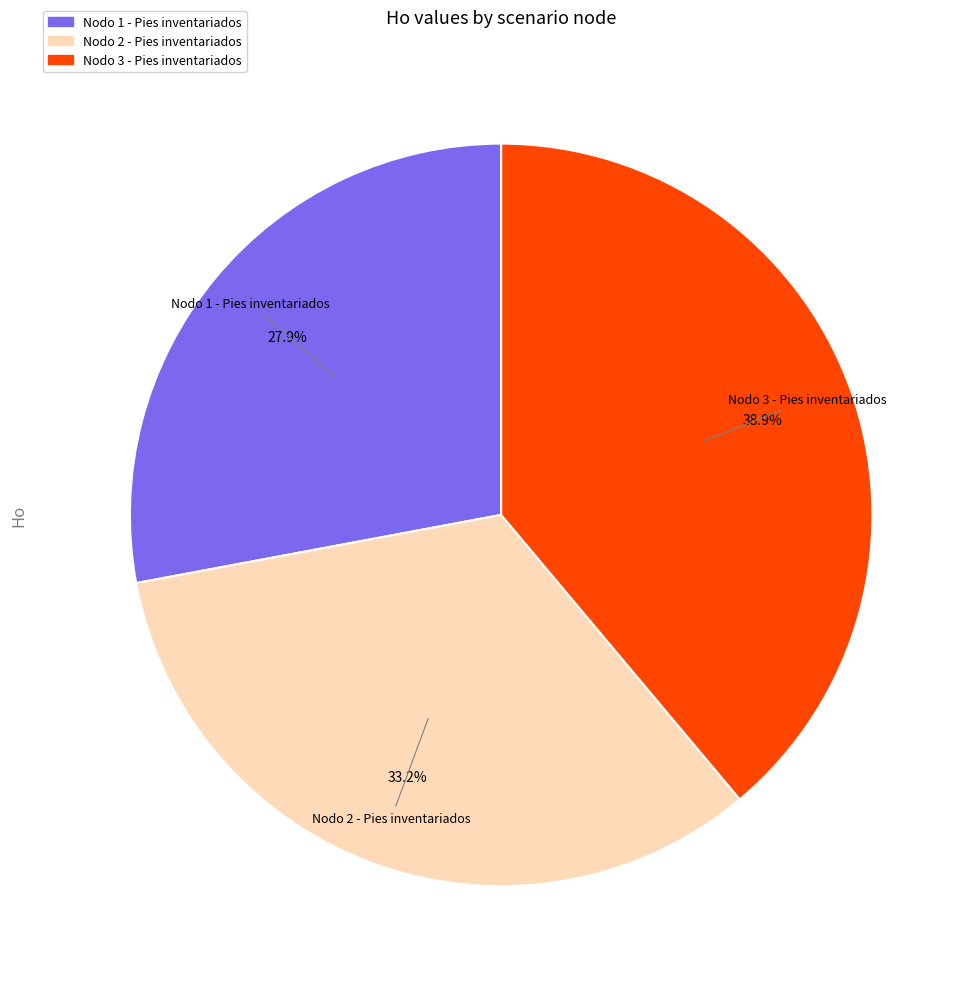

Does any single category account for the majority?

No